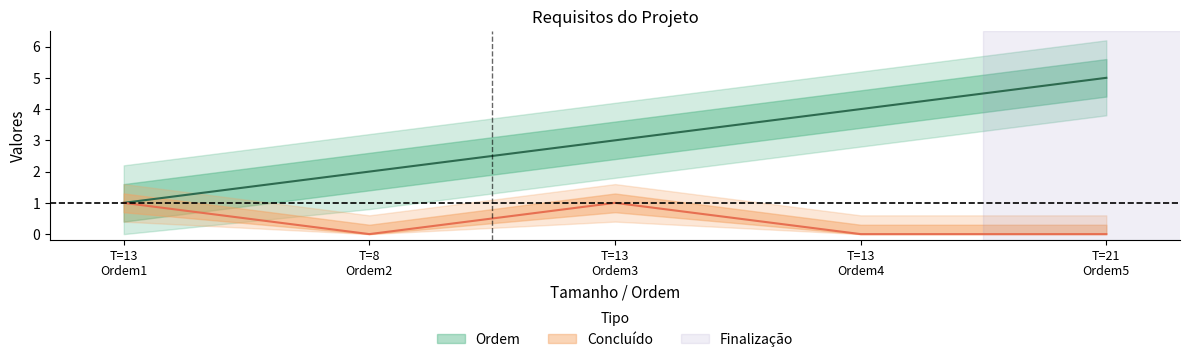

Does the chart display data point markers on the line(s)?

No